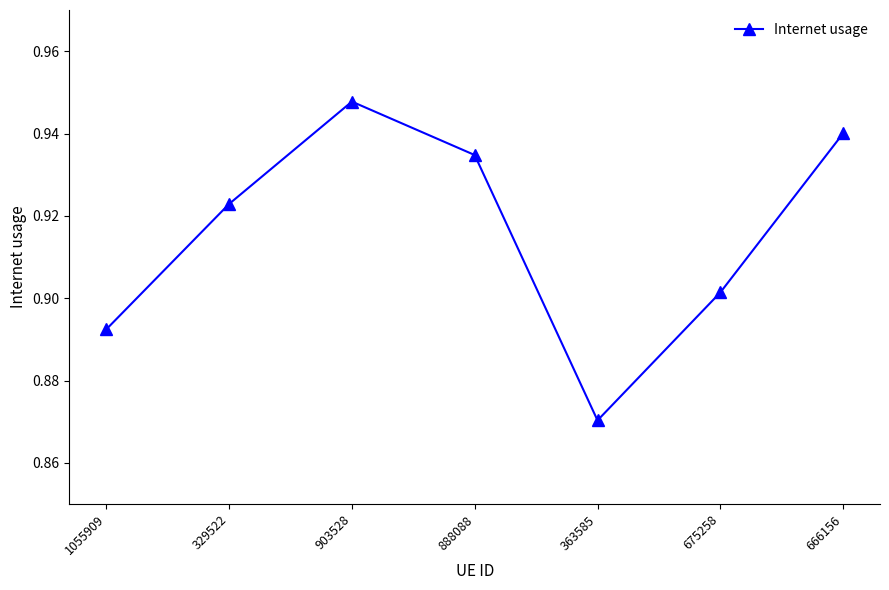

What position from the right is 329522?

6